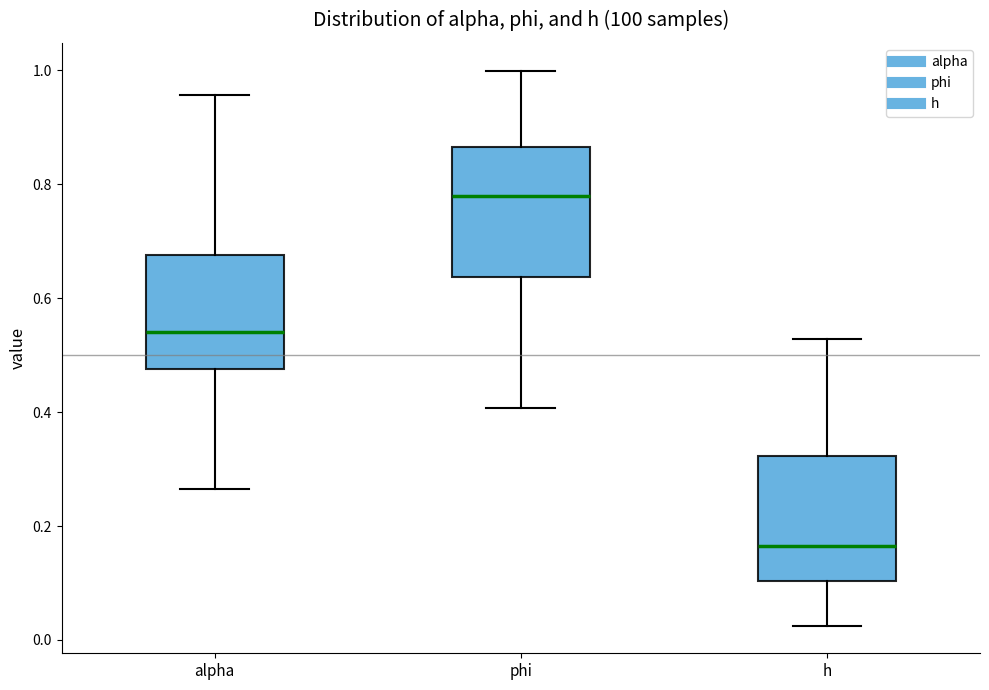

Which box's median line is the highest?

phi